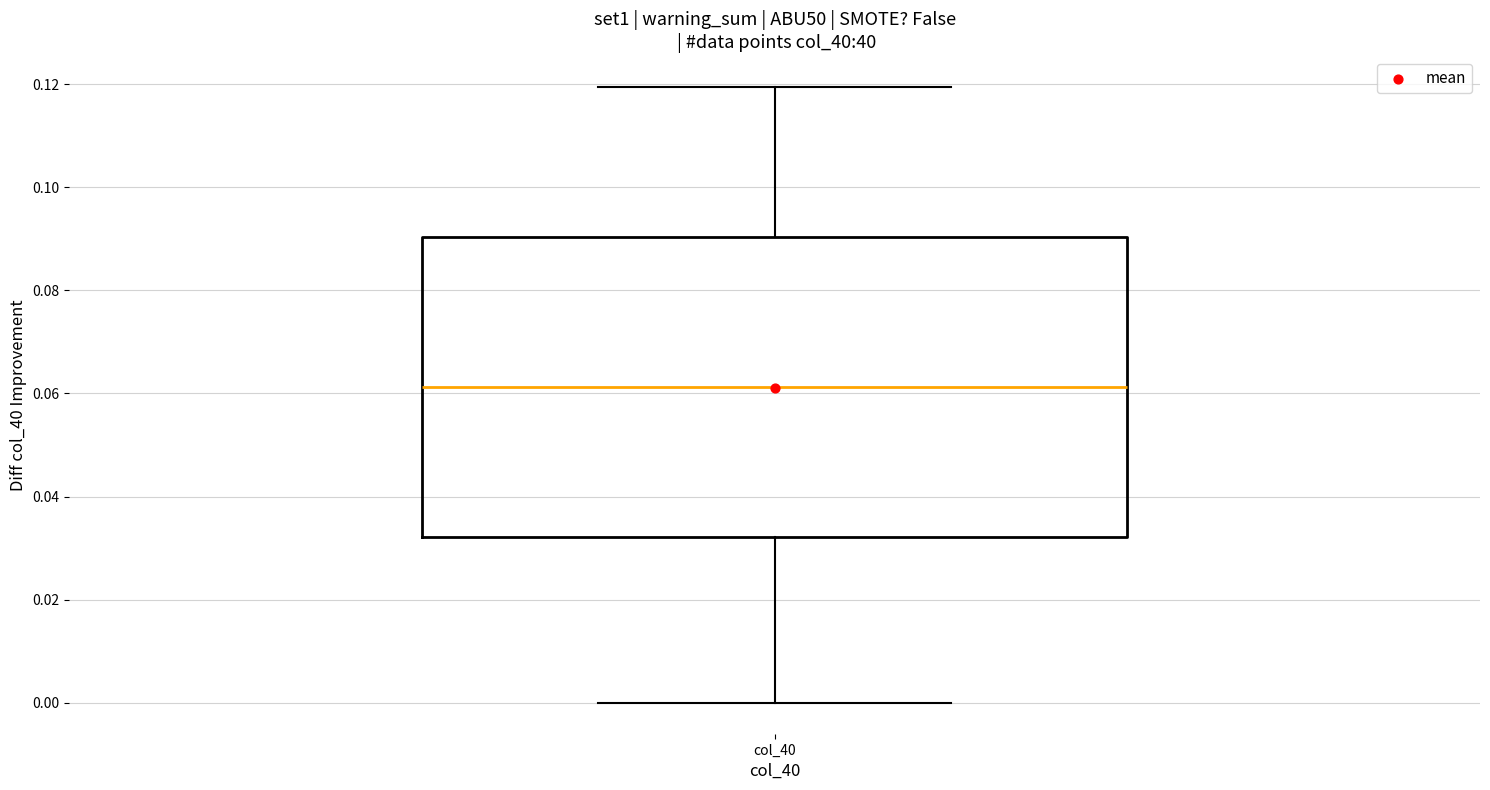

Read this box plot against the y-axis: the position of the median line, the range covered by the box, and the ends of both whiskers. The values are not printed on the chart, so give them approximately, as read against the axis.

median 0.062, box 0.032 to 0.090, whiskers 0.000 to 0.120